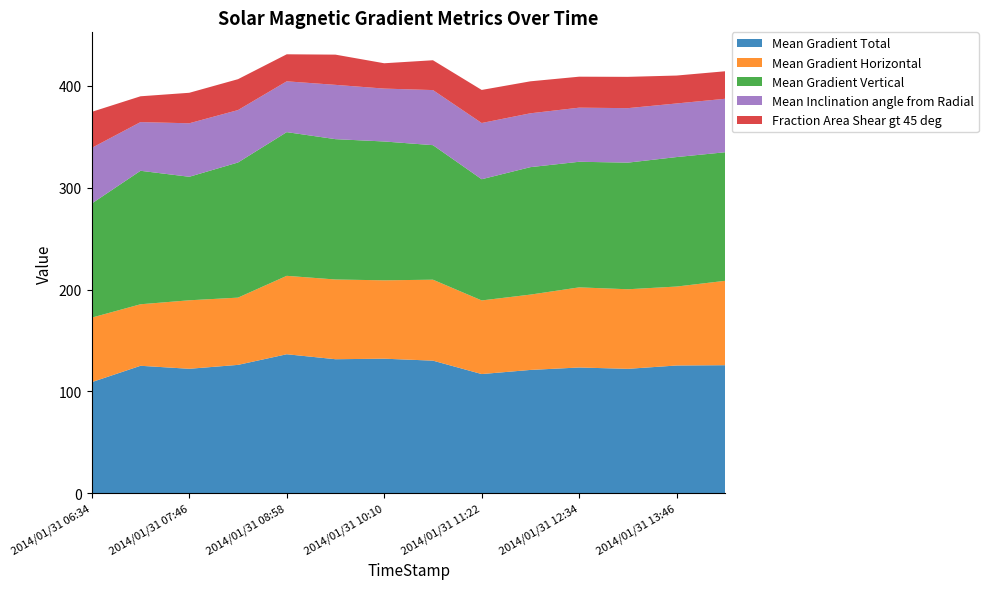

Reading left to right, extract all data points from this chart.

Mean Gradient Total: 2014/01/31 06:34=109.2	2014/01/31 07:10=125.2	2014/01/31 07:46=122.3	2014/01/31 08:22=126.1	2014/01/31 08:58=136.5	2014/01/31 09:34=131.7	2014/01/31 10:10=132.2	2014/01/31 10:46=130.3	2014/01/31 11:22=117.1	2014/01/31 11:58=121.2	2014/01/31 12:34=123.5	2014/01/31 13:10=122.2	2014/01/31 13:46=125.5	2014/01/31 14:22=125.8
Mean Gradient Horizontal: 2014/01/31 06:34=63.3	2014/01/31 07:10=60.4	2014/01/31 07:46=67.2	2014/01/31 08:22=66.0	2014/01/31 08:58=76.9	2014/01/31 09:34=78.2	2014/01/31 10:10=76.9	2014/01/31 10:46=79.4	2014/01/31 11:22=72.2	2014/01/31 11:58=73.9	2014/01/31 12:34=78.6	2014/01/31 13:10=78.1	2014/01/31 13:46=77.4	2014/01/31 14:22=82.8
Mean Gradient Vertical: 2014/01/31 06:34=111.9	2014/01/31 07:10=130.9	2014/01/31 07:46=121.2	2014/01/31 08:22=132.6	2014/01/31 08:58=141.0	2014/01/31 09:34=137.7	2014/01/31 10:10=136.2	2014/01/31 10:46=132.0	2014/01/31 11:22=118.9	2014/01/31 11:58=125.0	2014/01/31 12:34=123.2	2014/01/31 13:10=124.2	2014/01/31 13:46=127.0	2014/01/31 14:22=126.1
Mean Inclination angle from Radial: 2014/01/31 06:34=54.6	2014/01/31 07:10=47.8	2014/01/31 07:46=52.5	2014/01/31 08:22=51.4	2014/01/31 08:58=49.8	2014/01/31 09:34=53.3	2014/01/31 10:10=51.9	2014/01/31 10:46=54.0	2014/01/31 11:22=55.2	2014/01/31 11:58=52.8	2014/01/31 12:34=53.1	2014/01/31 13:10=53.4	2014/01/31 13:46=52.6	2014/01/31 14:22=52.5
Fraction Area Shear gt 45 deg: 2014/01/31 06:34=35.3	2014/01/31 07:10=25.3	2014/01/31 07:46=29.9	2014/01/31 08:22=30.3	2014/01/31 08:58=26.5	2014/01/31 09:34=29.6	2014/01/31 10:10=24.9	2014/01/31 10:46=29.2	2014/01/31 11:22=32.4	2014/01/31 11:58=31.4	2014/01/31 12:34=30.4	2014/01/31 13:10=30.7	2014/01/31 13:46=27.4	2014/01/31 14:22=27.0